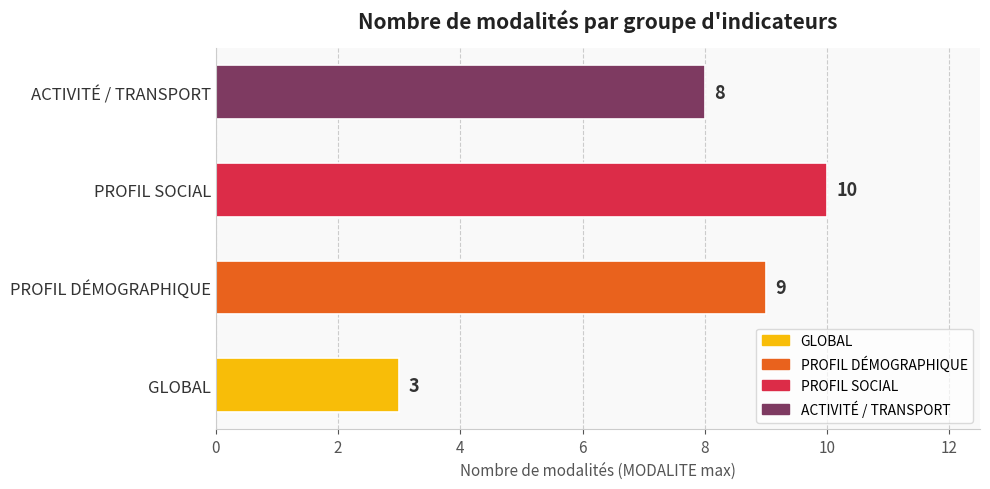

What is the ratio of the value at GLOBAL to the value at PROFIL SOCIAL?

0.3